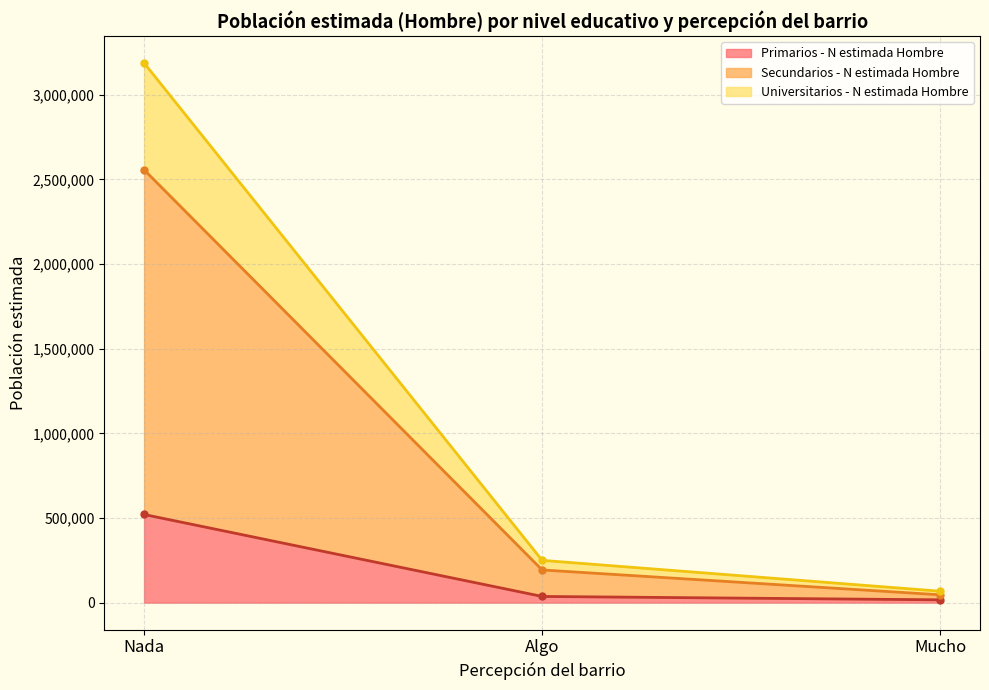

What is the maximum value for Primarios - N estimada Hombre?

520642